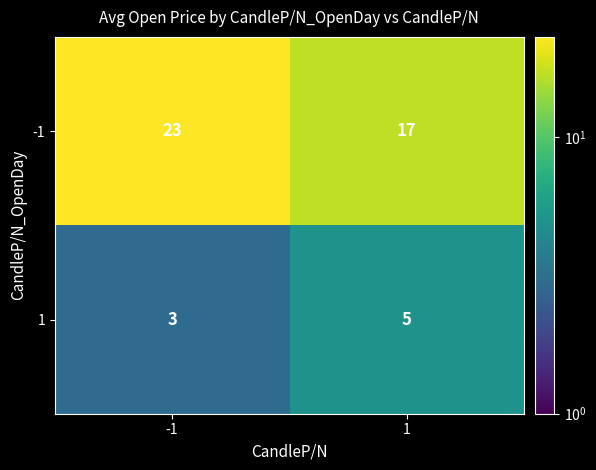

What is the maximum value for 1?

5